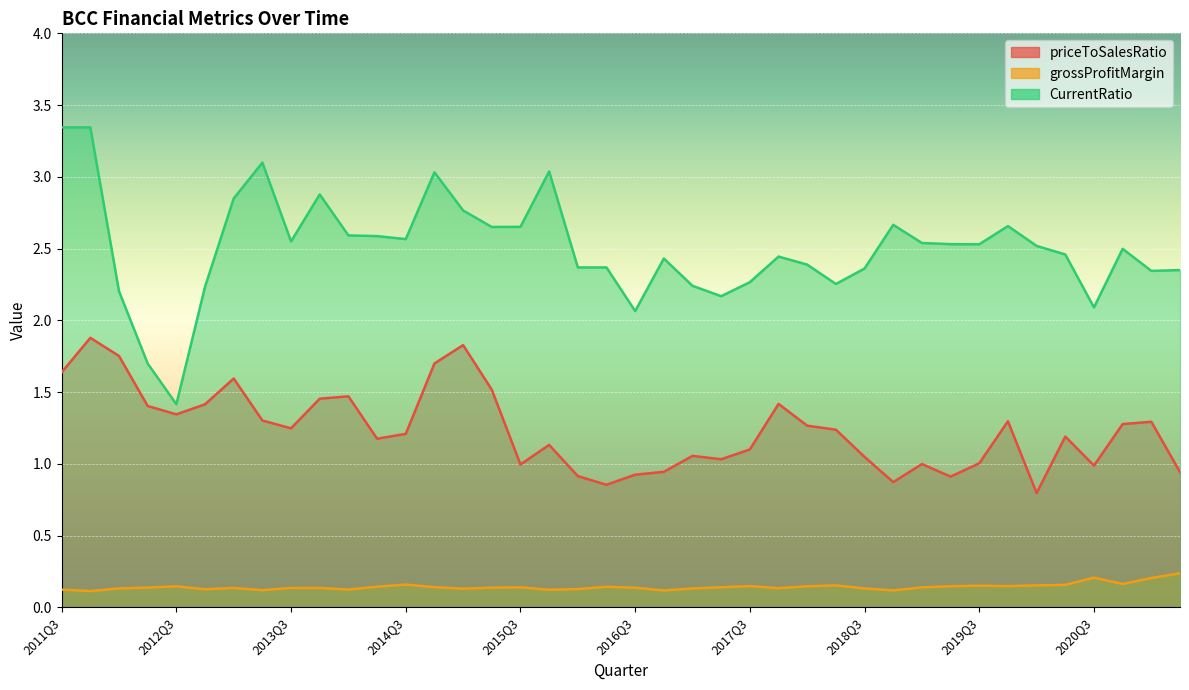

Which series has the largest total across all categories?

CurrentRatio